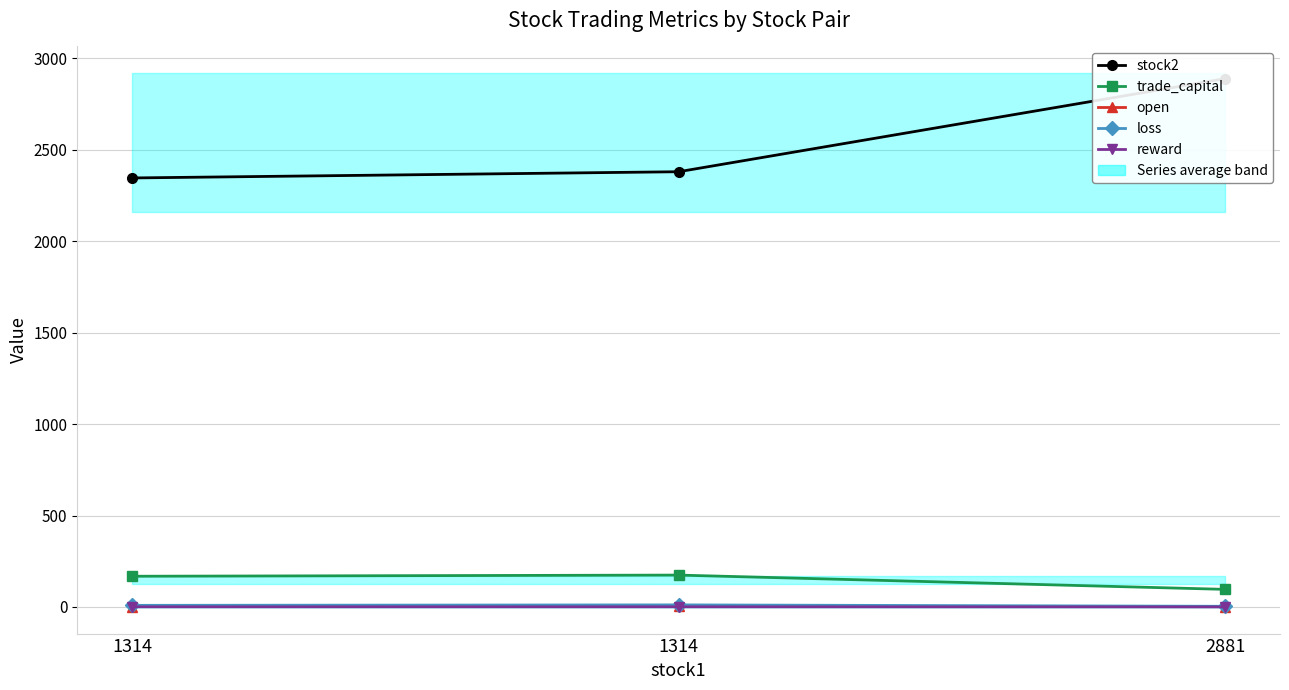

Rank the series at 1314 from lowest to highest value.

reward, open, loss, trade_capital, stock2